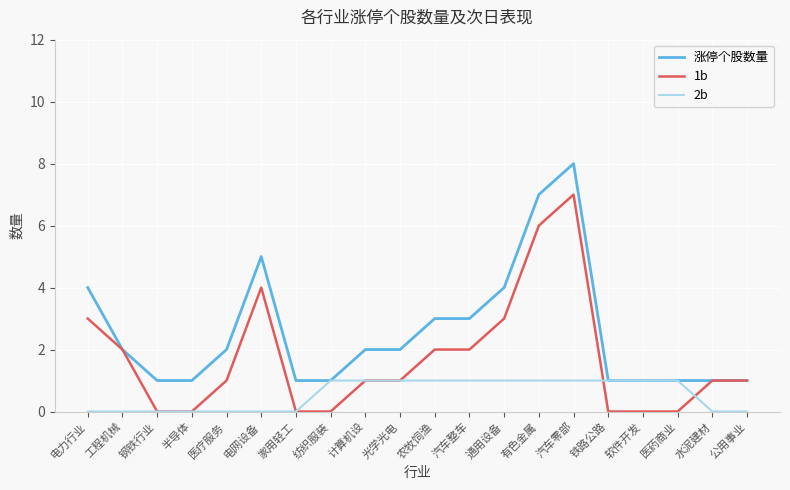

What position from the right is 光学光电?

11